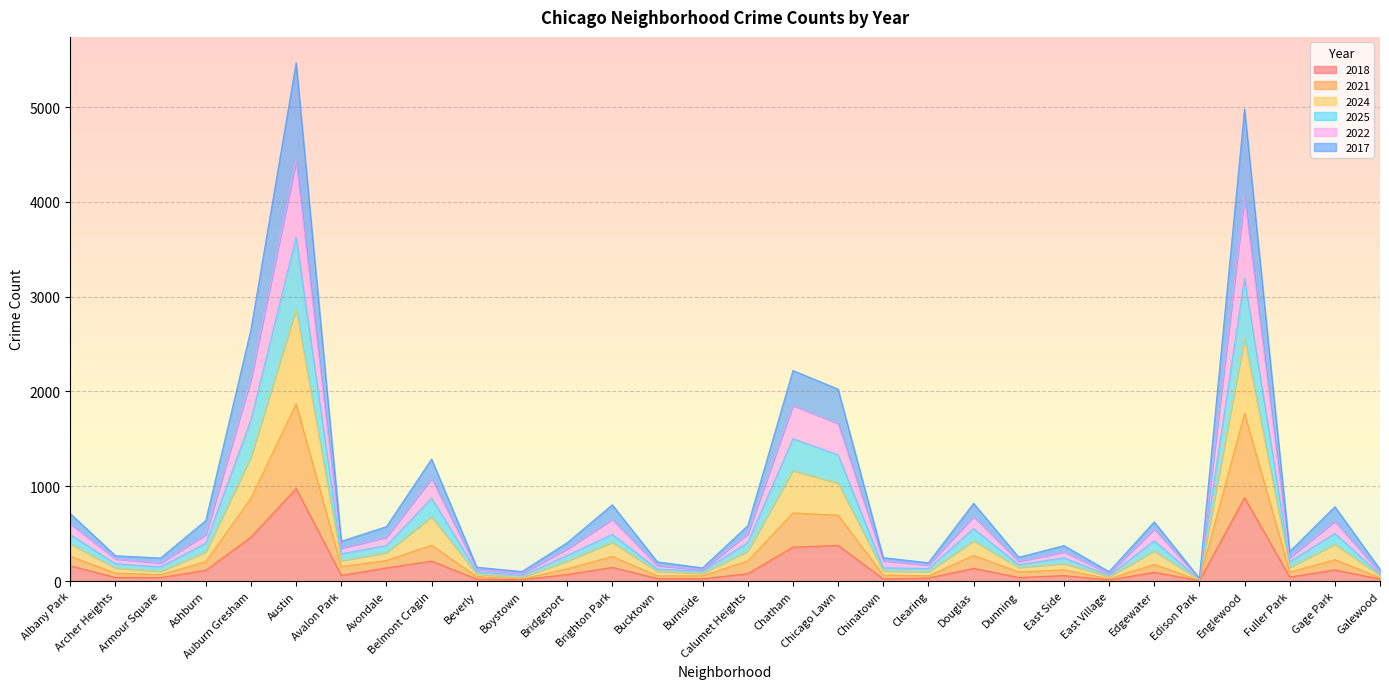

What is the maximum value for 2018?

976